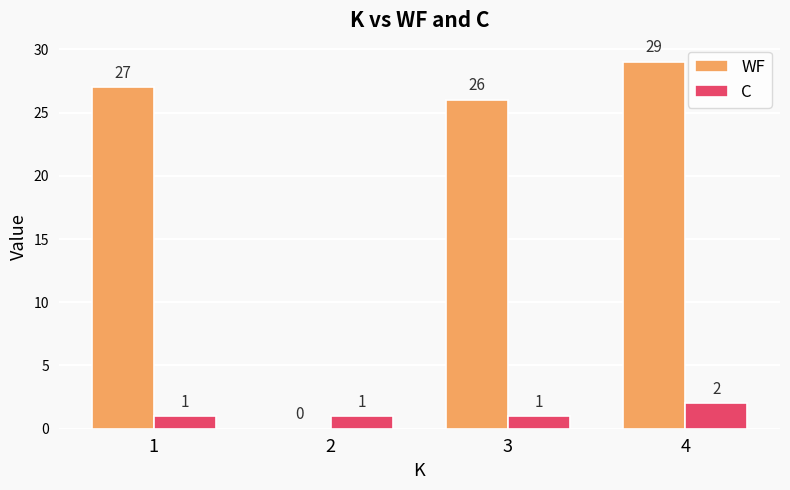

What is the average value of the C series?

1